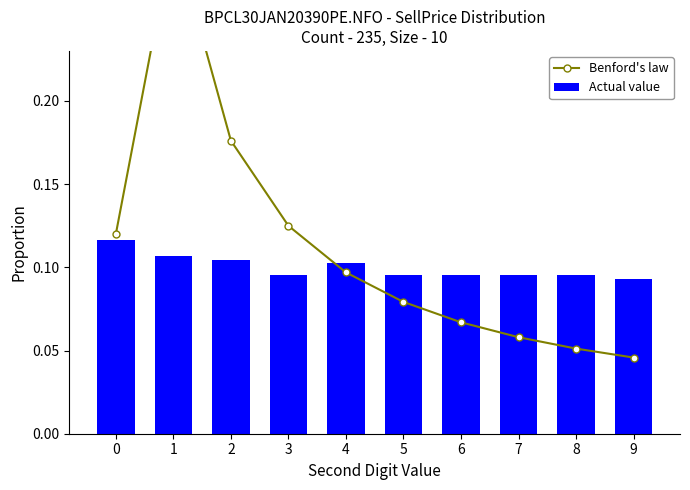

At which label does Actual value reach its minimum?

9